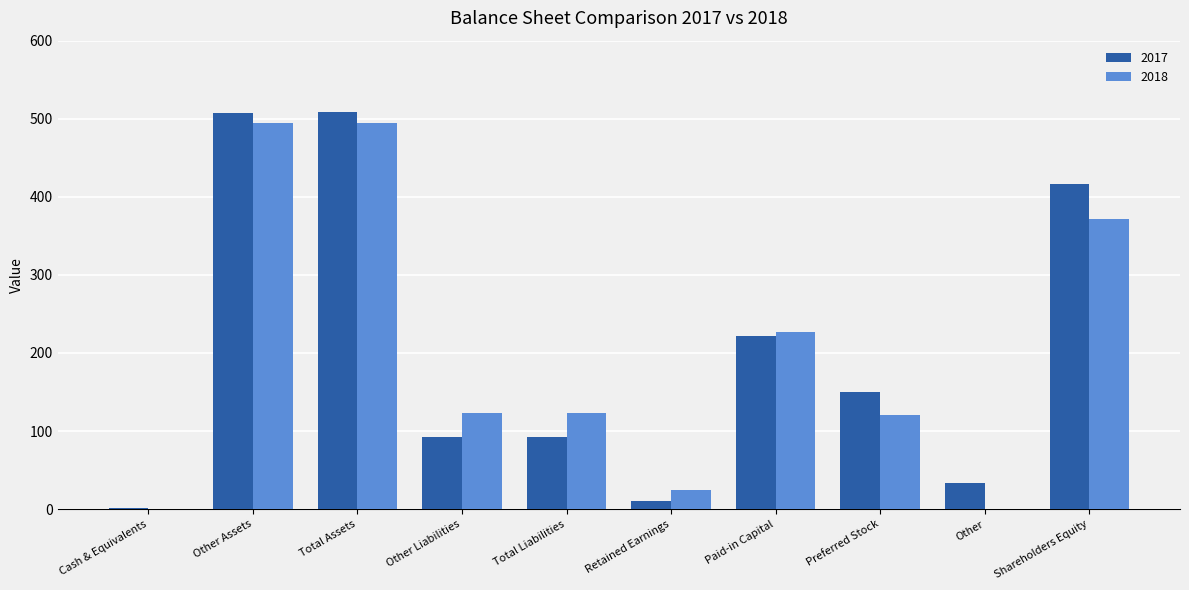

Is the value of 2018 at Cash & Equivalents greater than the value of 2017 at Shareholders Equity?

No